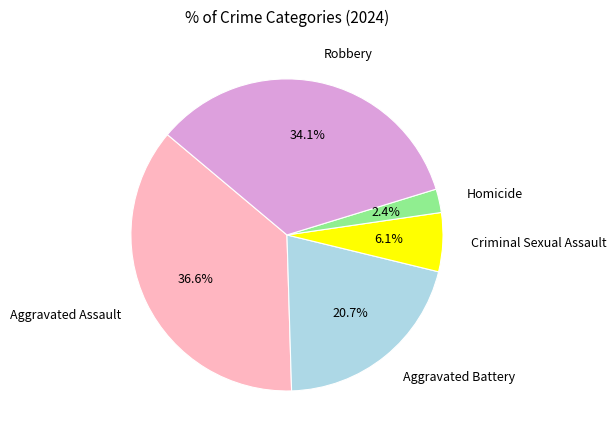

To the nearest percent, what is the difference between the Robbery and Homicide slice percentages?

32%